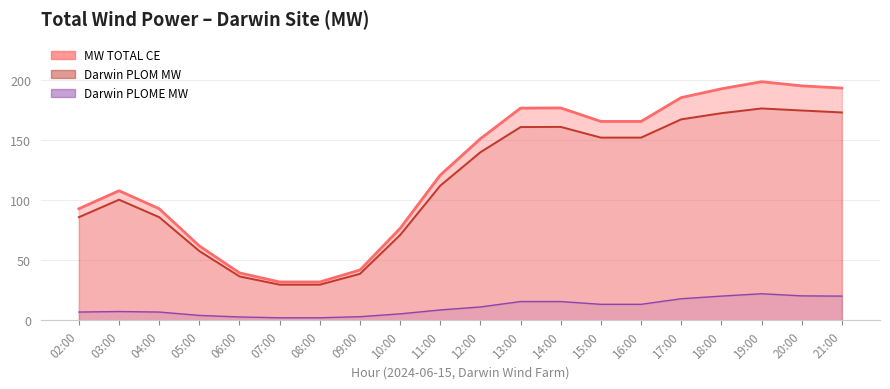

What is the average value of the Darwin PLOME MW series?

11.1